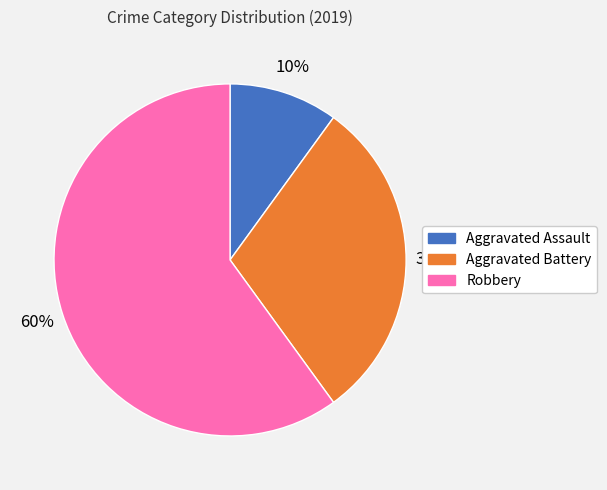

Combined, do Aggravated Assault and Aggravated Battery account for over 50%?

No